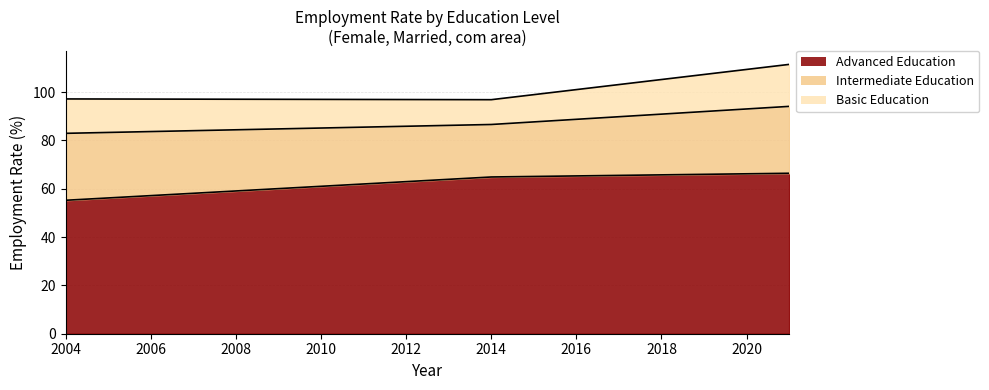

Does the chart display data point markers on the line(s)?

No